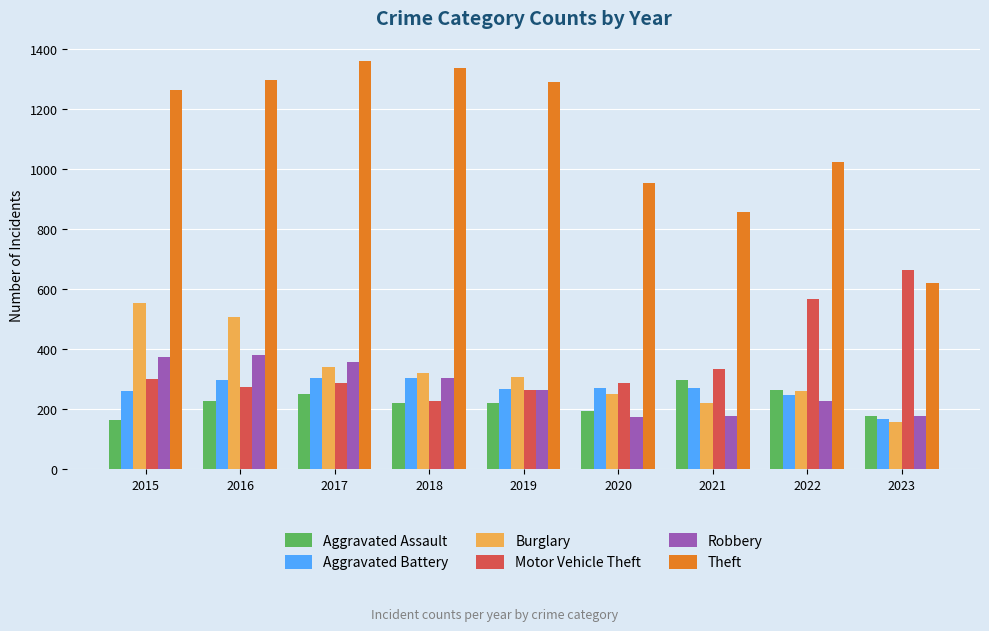

Where does the Aggravated Battery series first go above 269?

2016